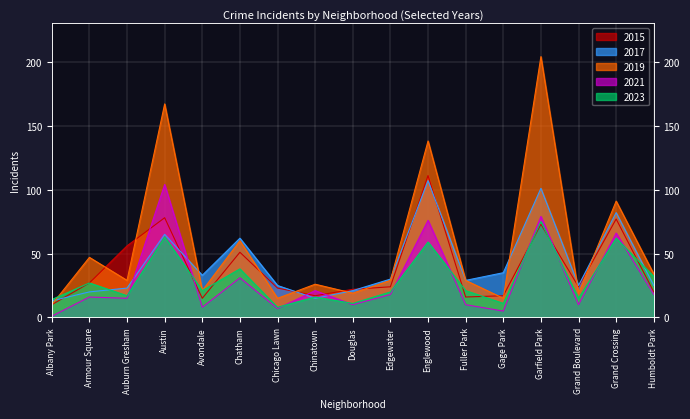

The 2023 series shows 32 at Humboldt Park. True or false?

True